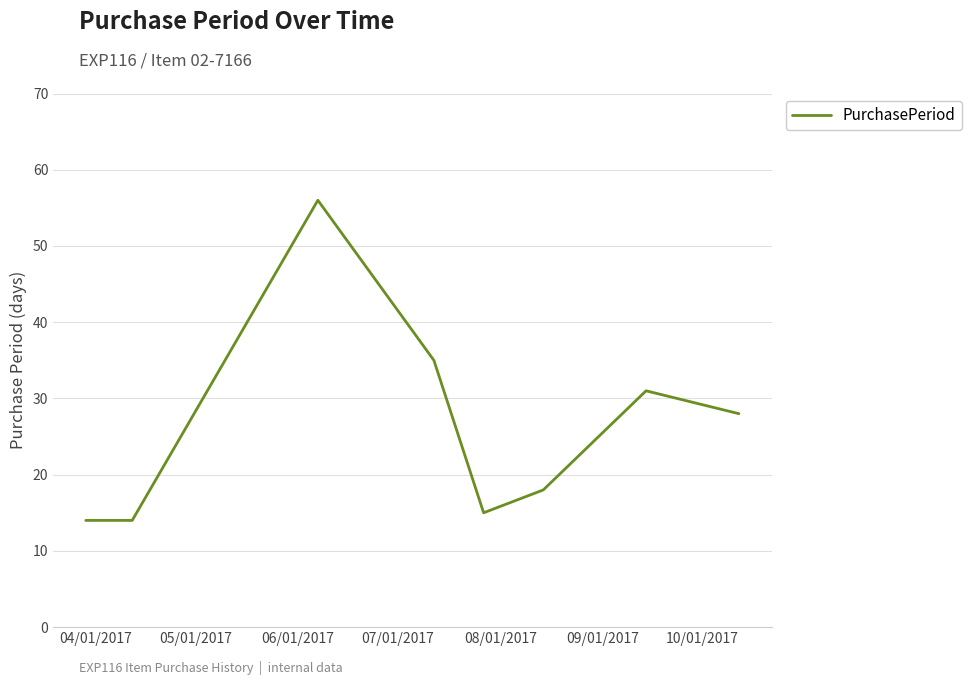

What is the greatest value displayed?

56